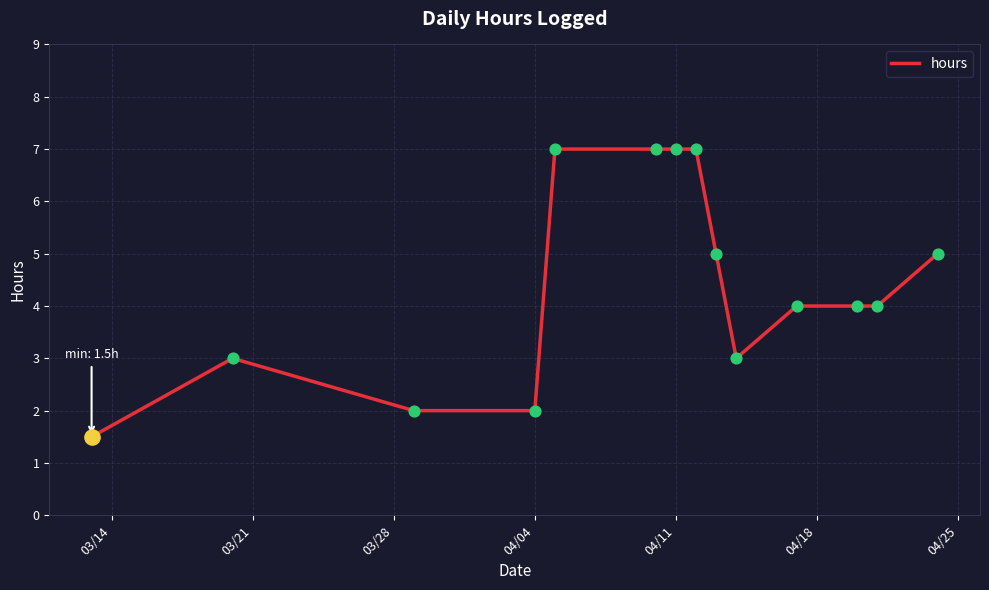

What is the smallest value displayed?

1.5